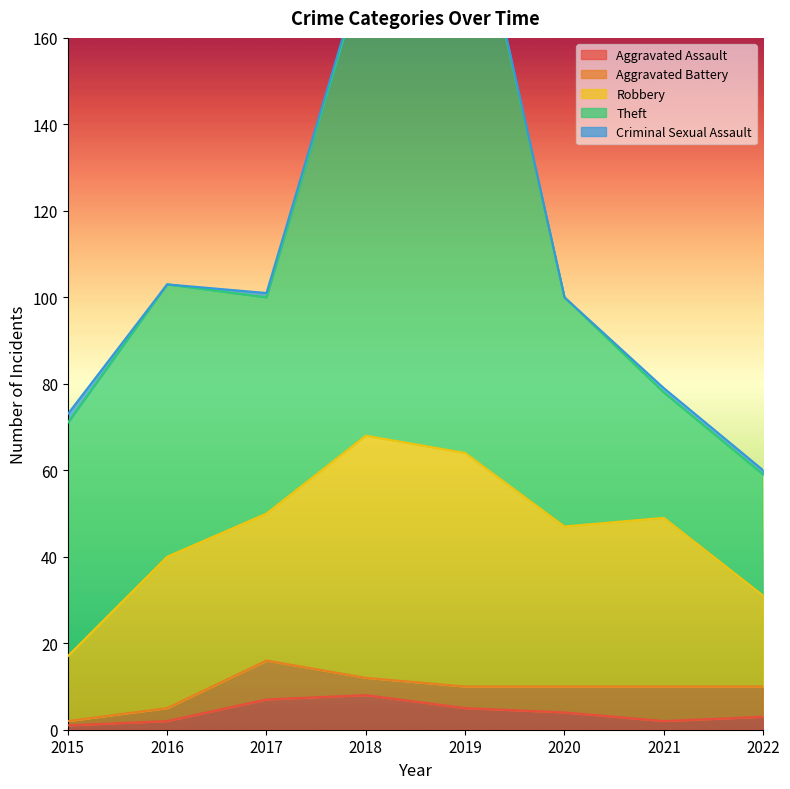

The Criminal Sexual Assault series shows 1 at 2020. True or false?

False